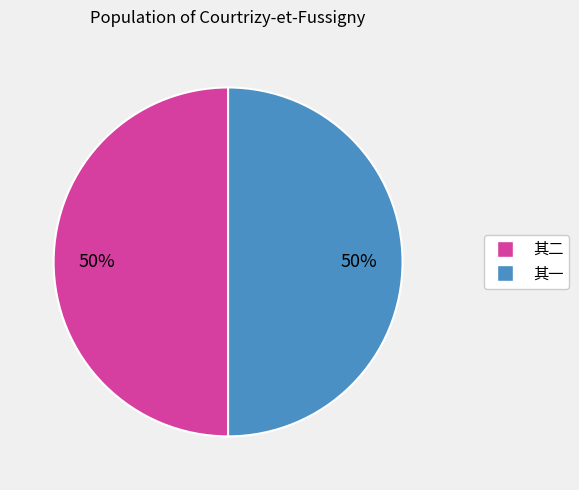

How many segments does this pie chart have?

2